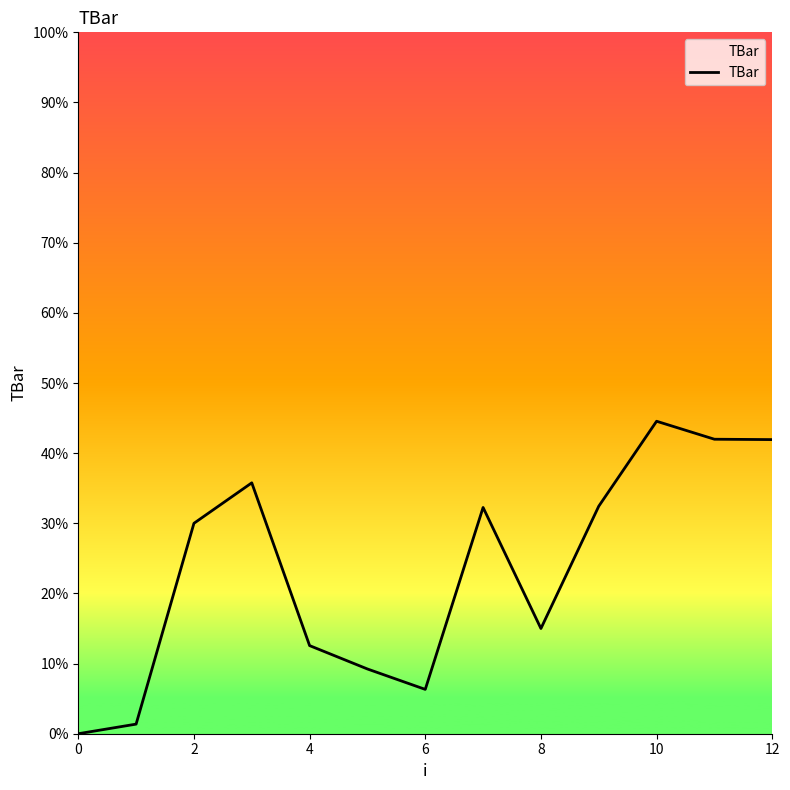

What is the maximum value shown in the chart?

44.6